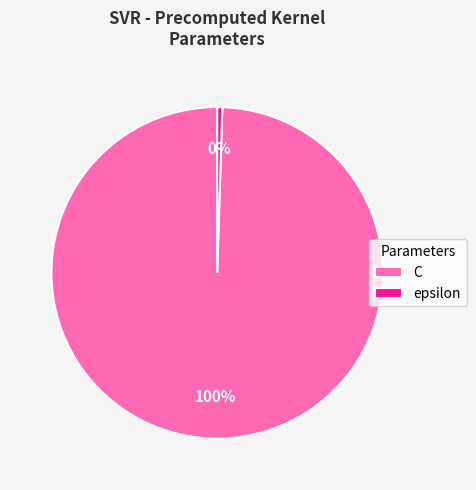

Is there any slice that represents more than half of the pie?

Yes